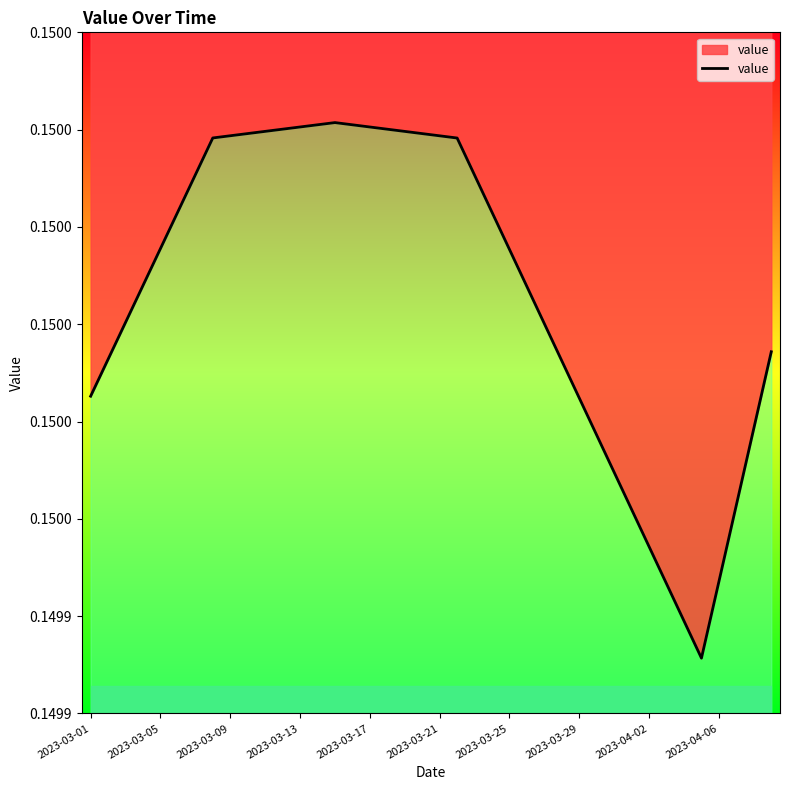

Is it true that the value at 10 is 0.1?

False